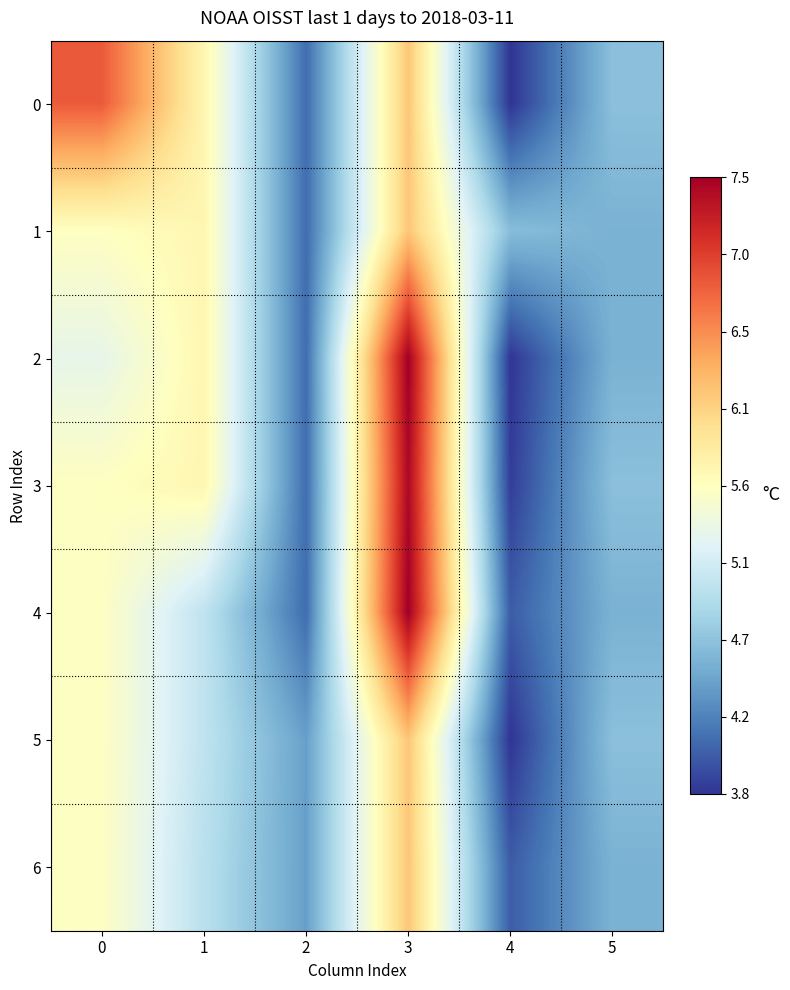

What is the minimum value shown in the chart?

3.8